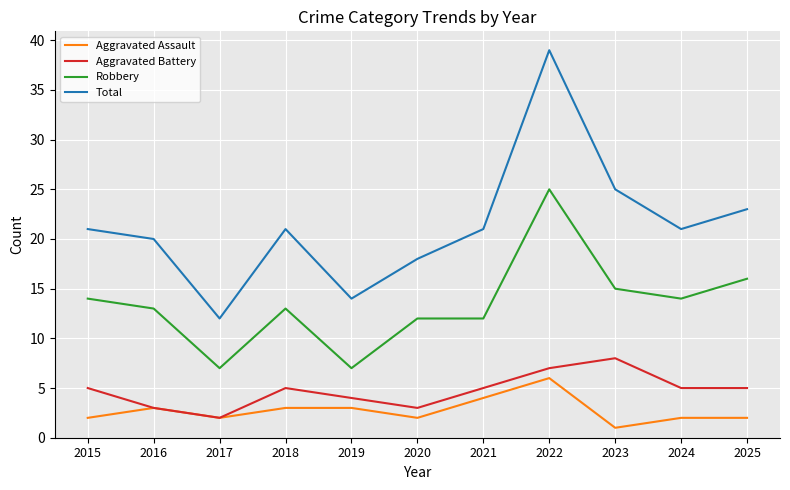

Read the Aggravated Assault value at 2018.

3